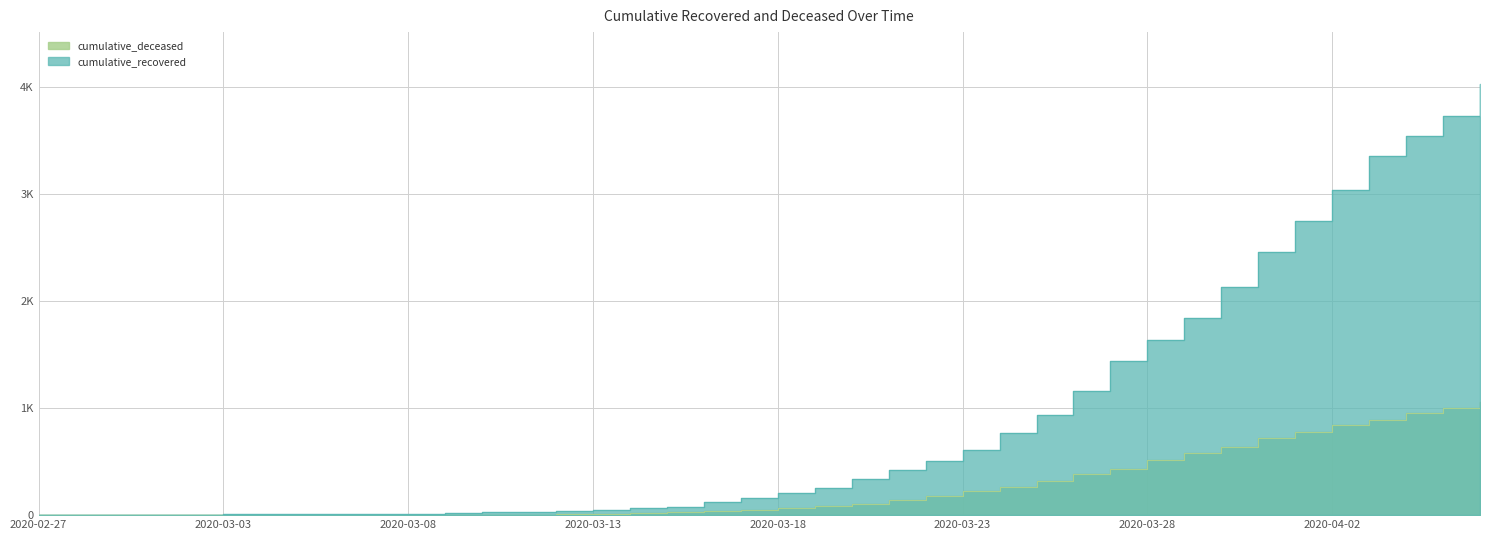

What is the value of the cumulative_deceased point at the 28th from the left?

319